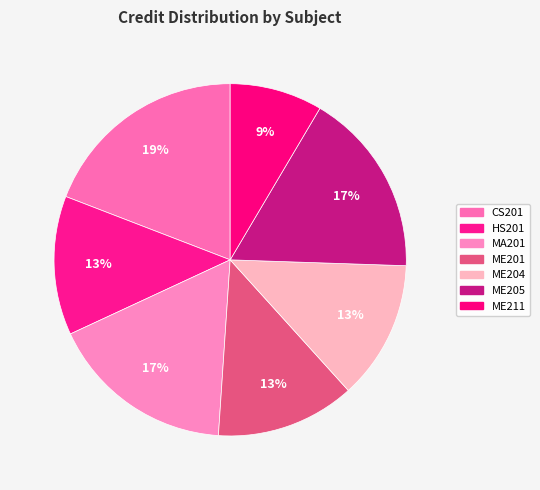

How many segments does this pie chart have?

7